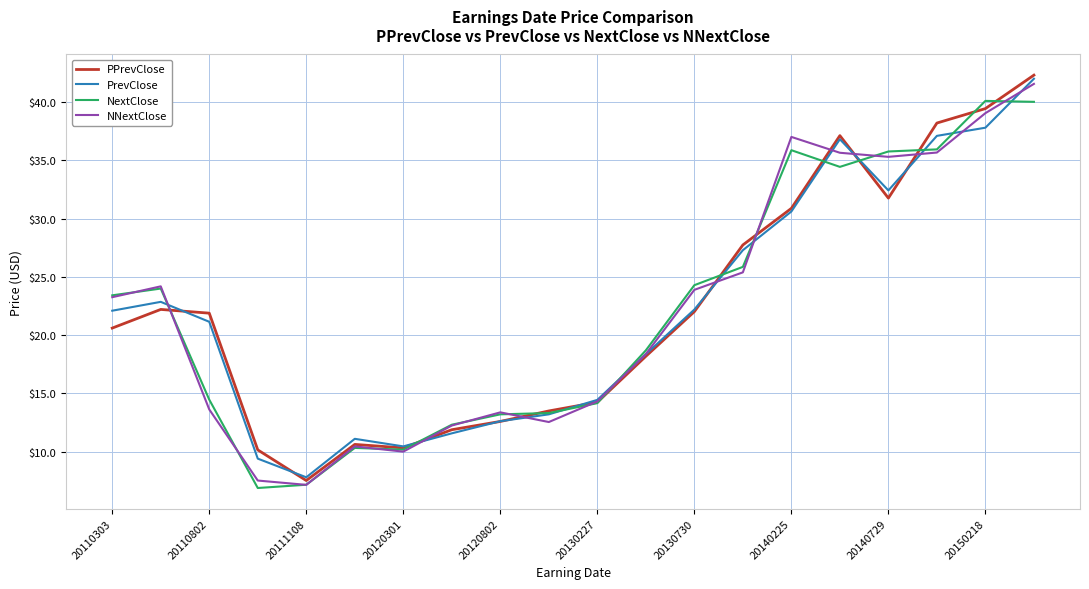

What is the minimum value shown in the chart?

6.9